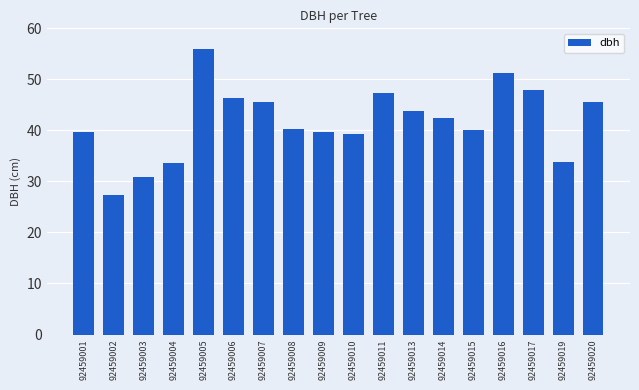

What is the sum of all values?

750.9